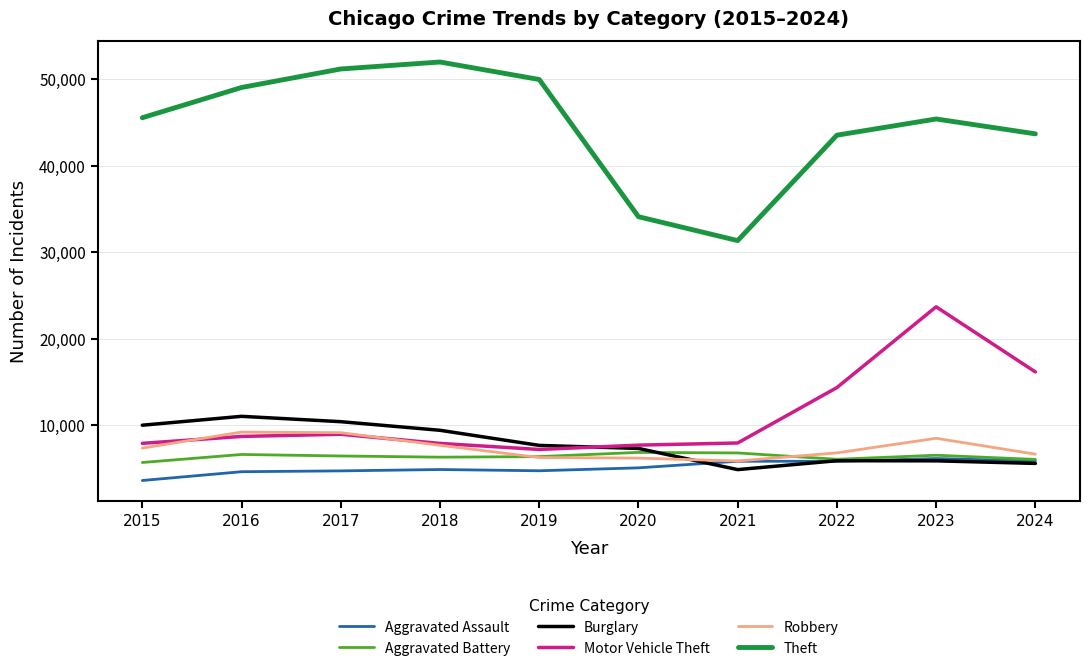

What is the spread (max minus min) of values at 2024?

38097